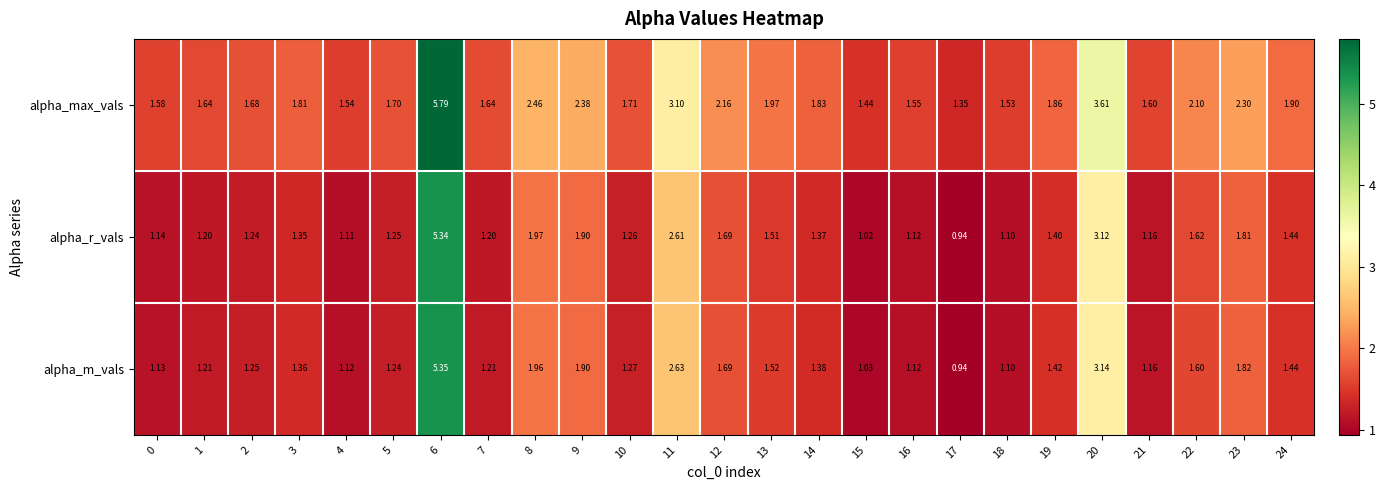

How many data points does each series have?

25